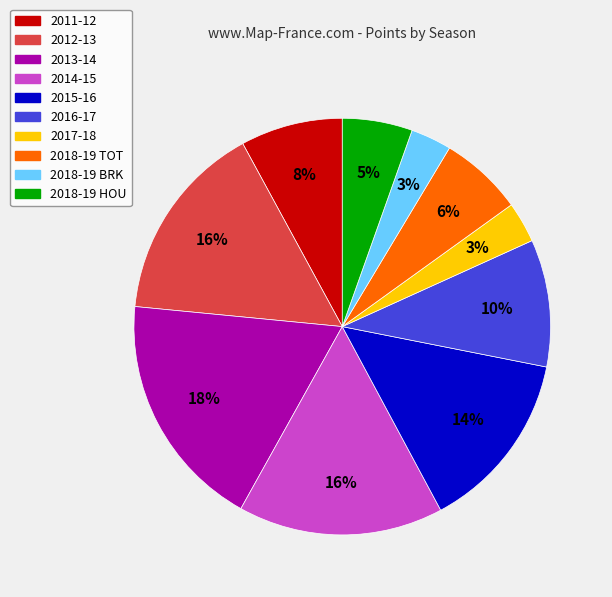

The 2017-18 slice represents 3% of the pie. True or false?

True